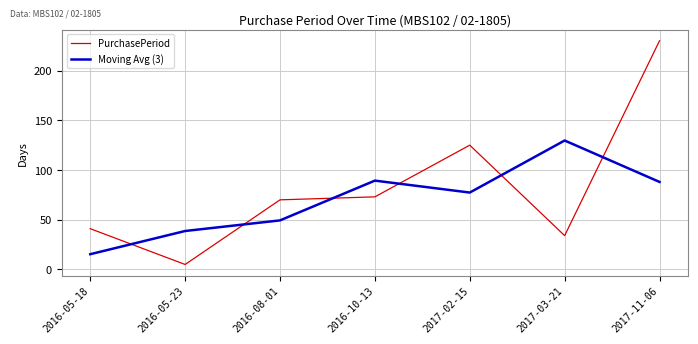

How many lines are shown in the chart?

2